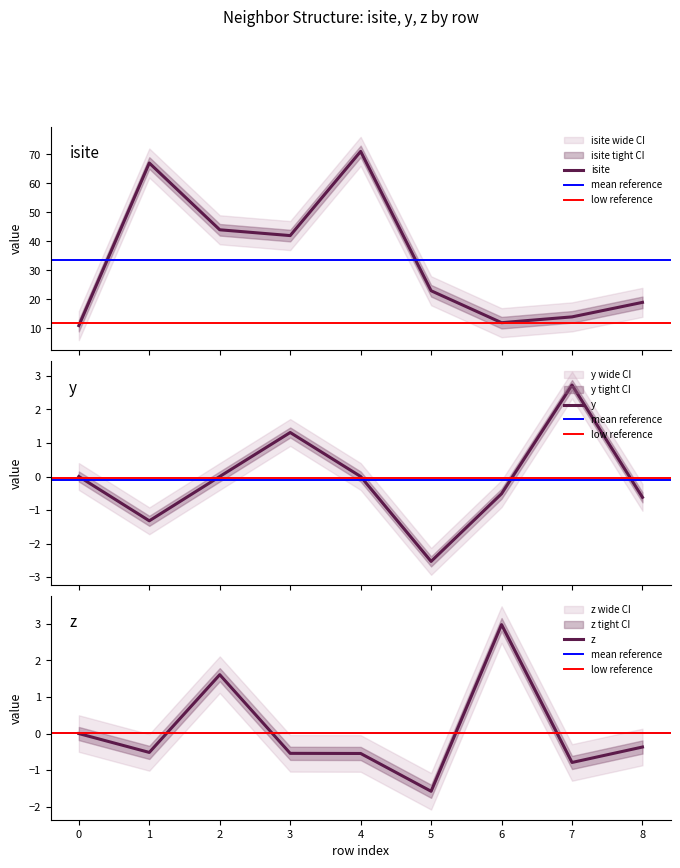

Reading left to right, what are all the values shown in this chart?

isite: 11.0	67.0	44.0	42.0	71.0	23.0	12.0	14.0	19.0
y: 0.0	-1.3	0.0	1.3	0.0	-2.5	-0.5	2.7	-0.6
z: 0.0	-0.5	1.6	-0.5	-0.5	-1.6	3.0	-0.8	-0.4